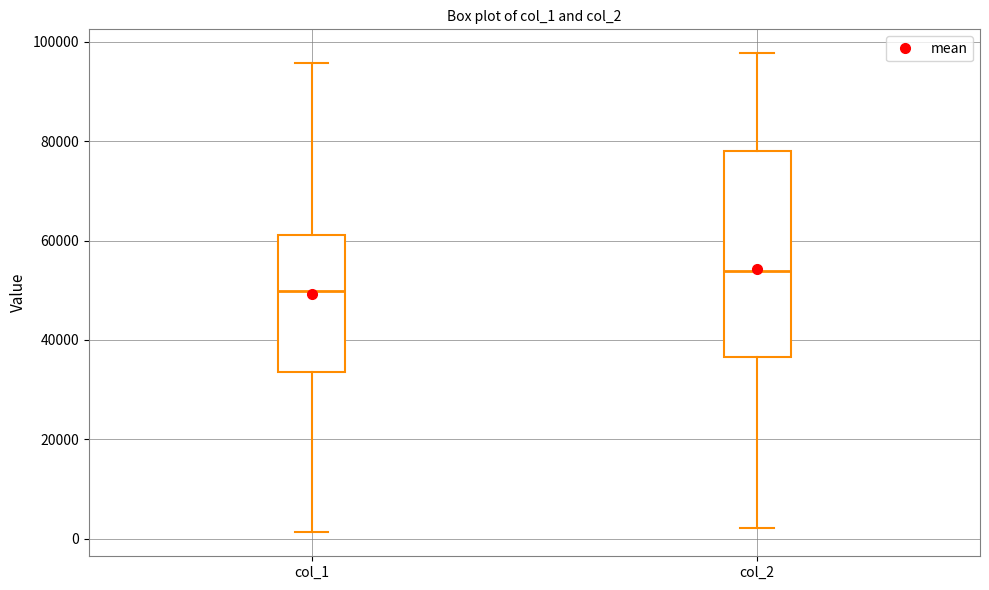

Which box's median line is the lowest?

col_1